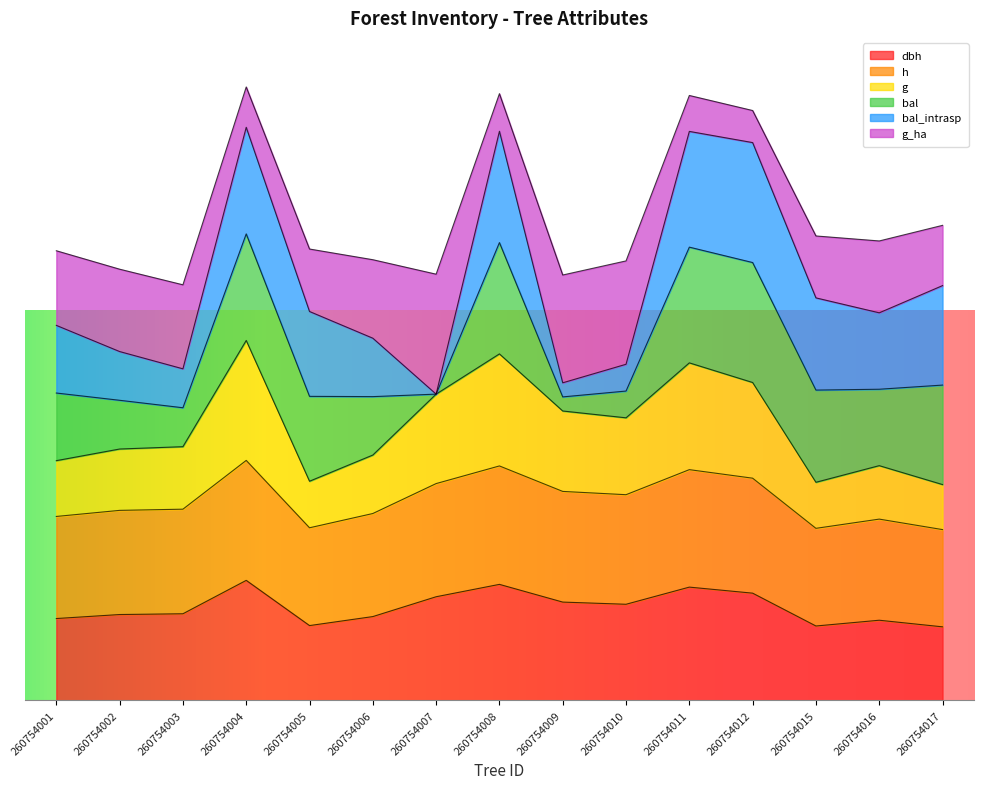

What is the difference between the highest and lowest values at 260754007?

135.1